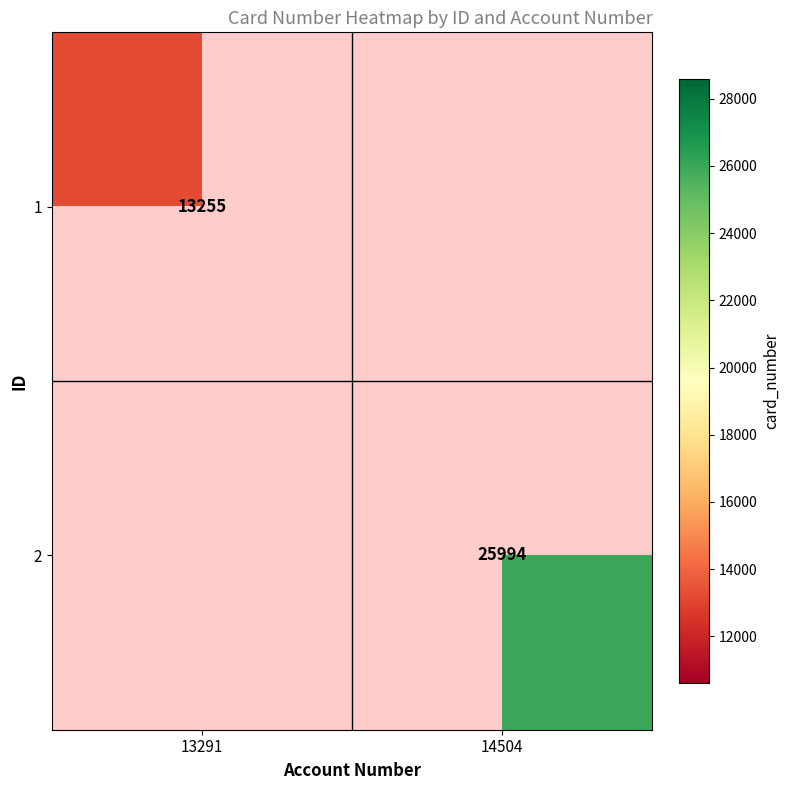

The value of 1 at 13291 is 13255. True or false?

True